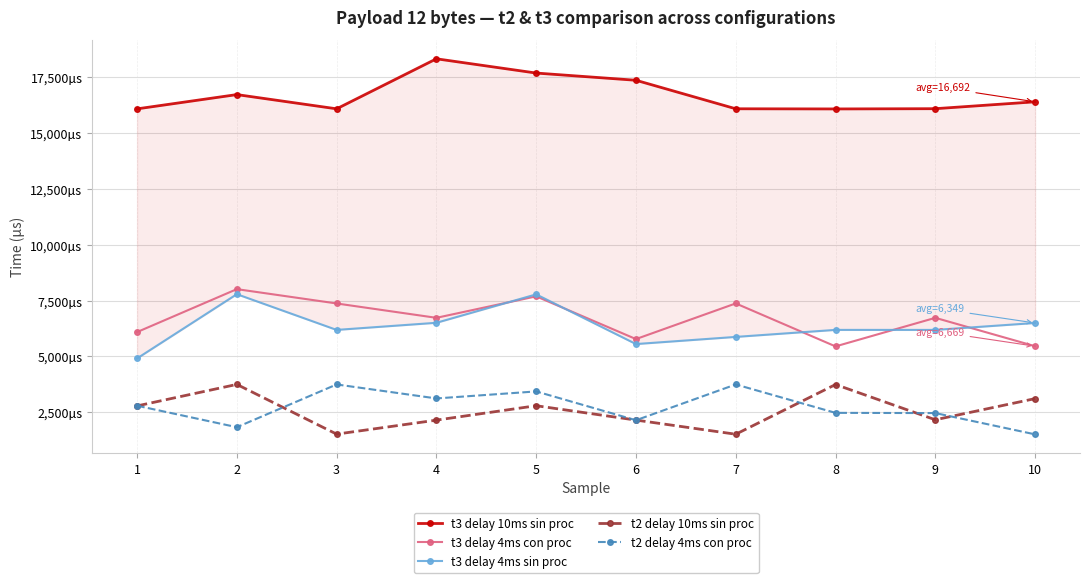

Rank the series by their maximum value, from lowest to highest.

t2 delay 4ms con proc, t2 delay 10ms sin proc, t3 delay 4ms sin proc, t3 delay 4ms con proc, t3 delay 10ms sin proc